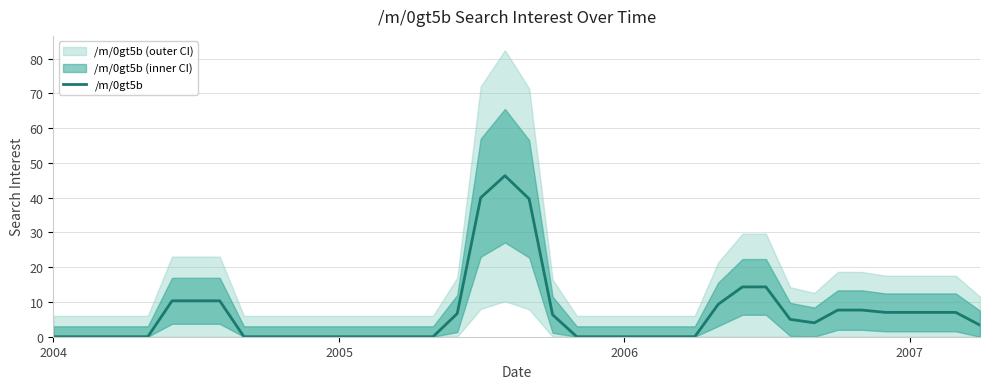

What is the difference between the second highest and second lowest values?

40.0